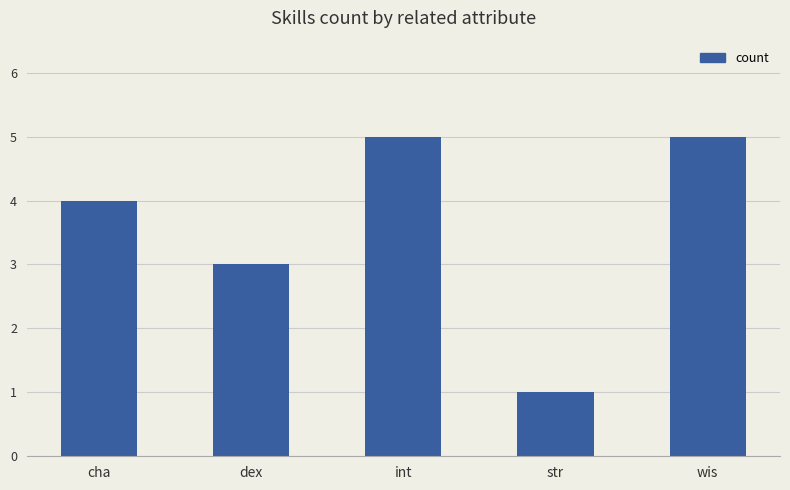

At which label is the value closest to 3?

dex